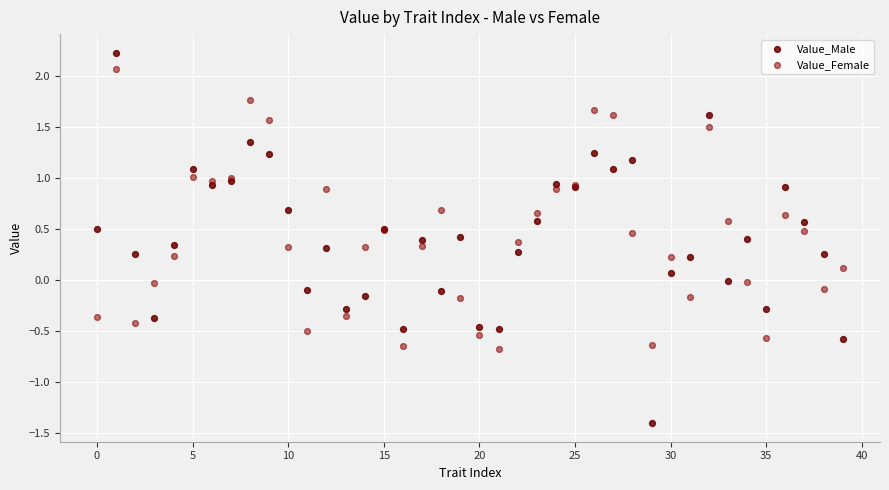

Which series reaches the minimum Y coordinate?

Value_Male